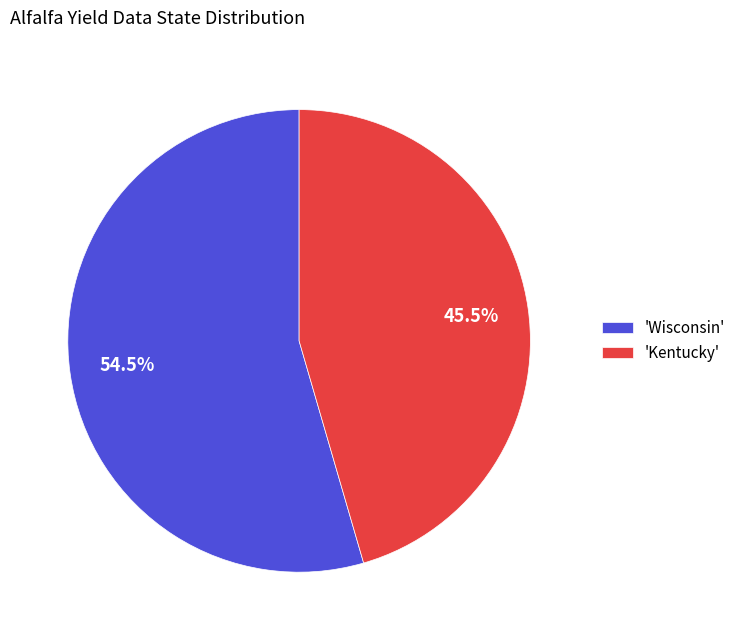

What is the smallest slice in the pie chart?

'Kentucky'